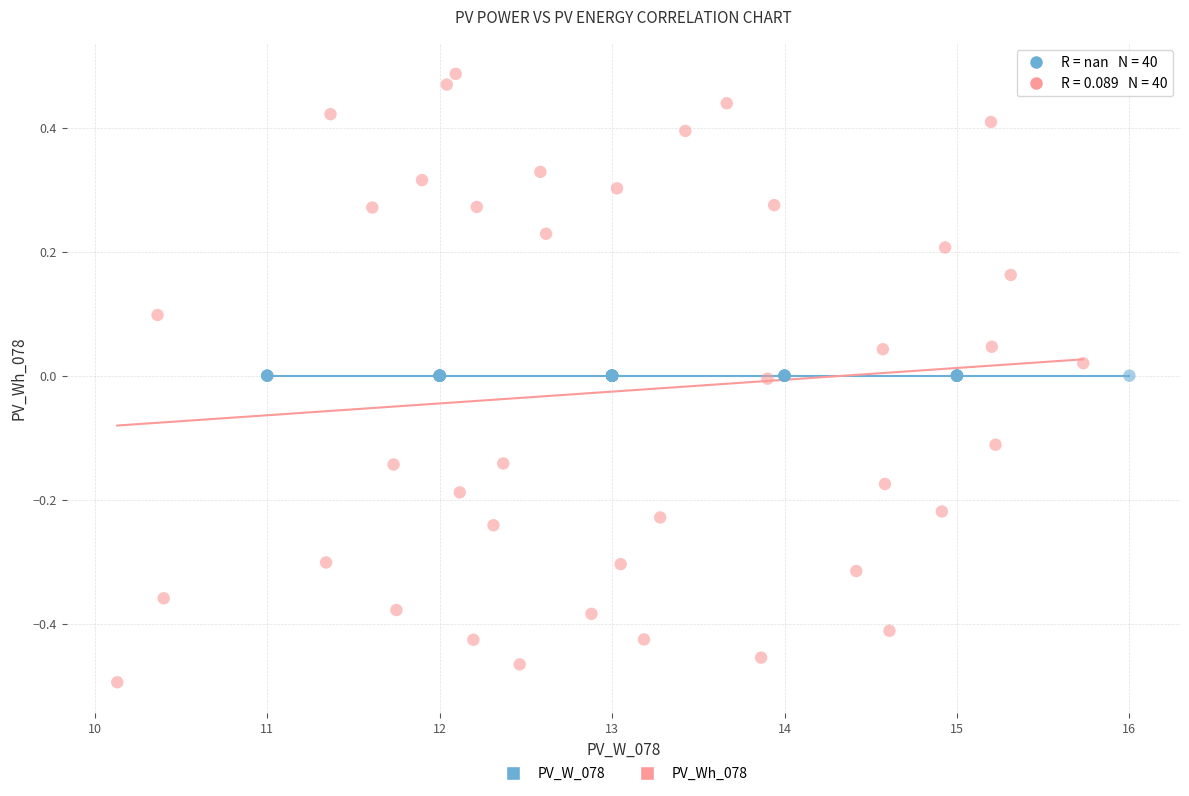

Which series reaches the minimum Y coordinate?

PV_Wh_078